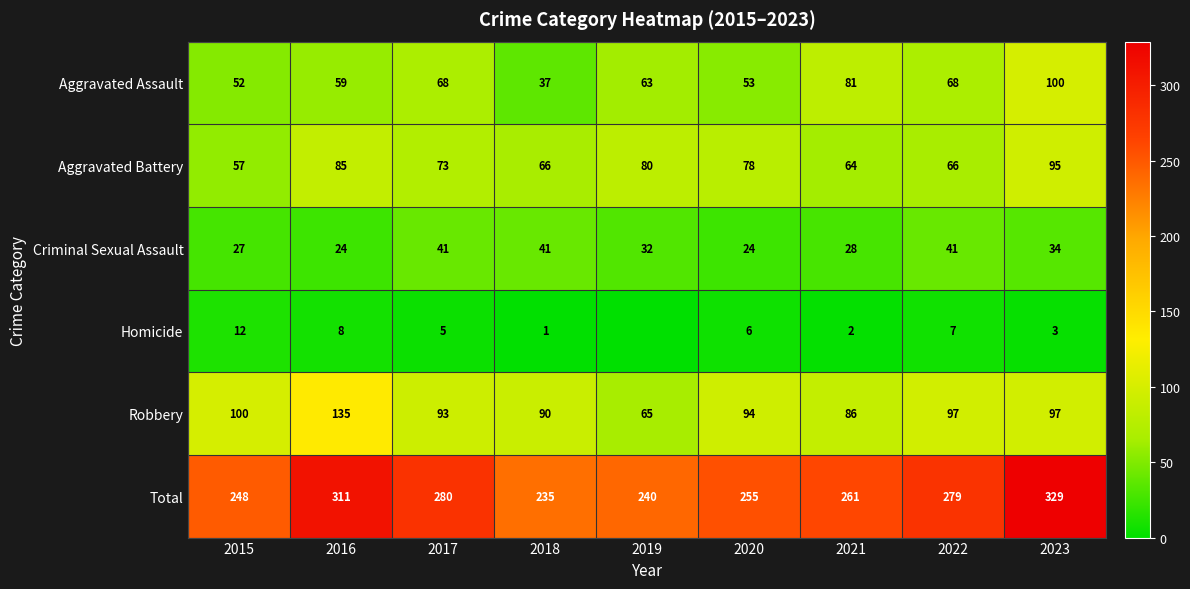

At which category is the sum across all series the highest?

2023